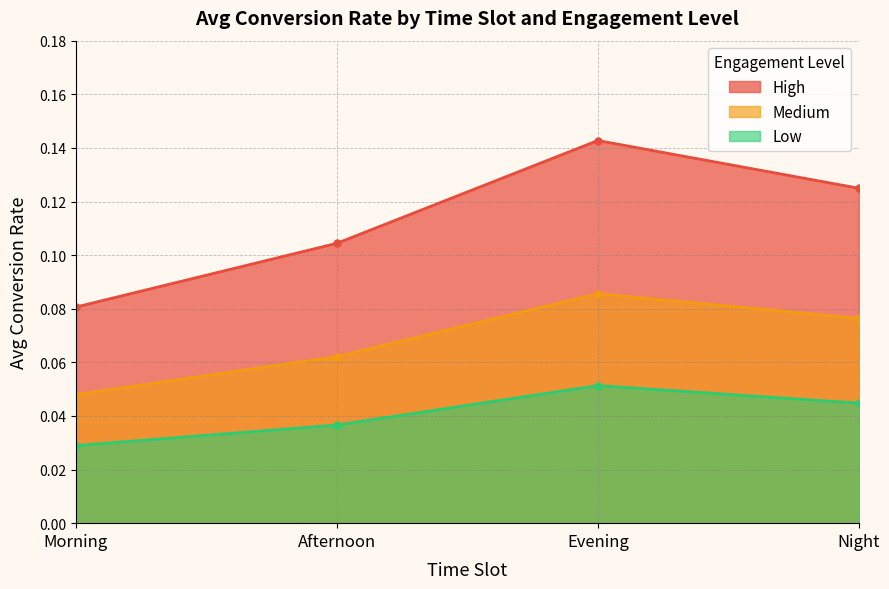

Between Afternoon and Night, which series saw the biggest shift?

High